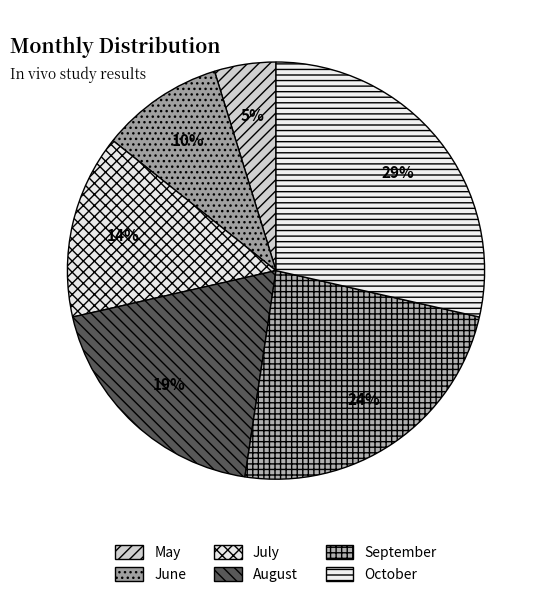

Is there any slice that represents more than half of the pie?

No